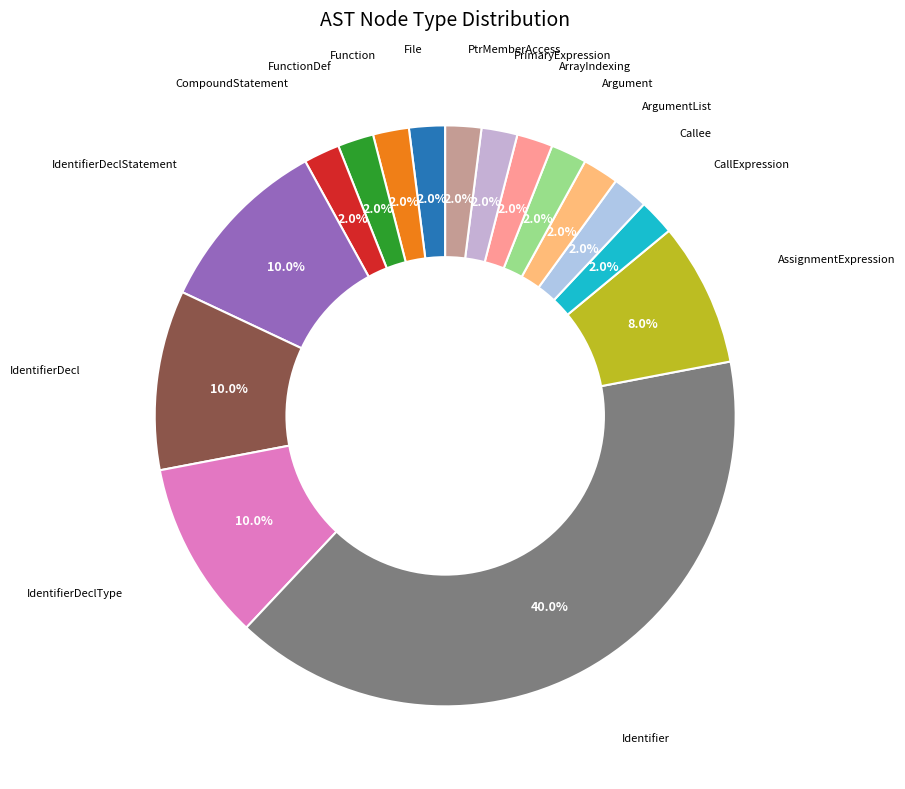

To the nearest percent, what is the average slice percentage?

6%